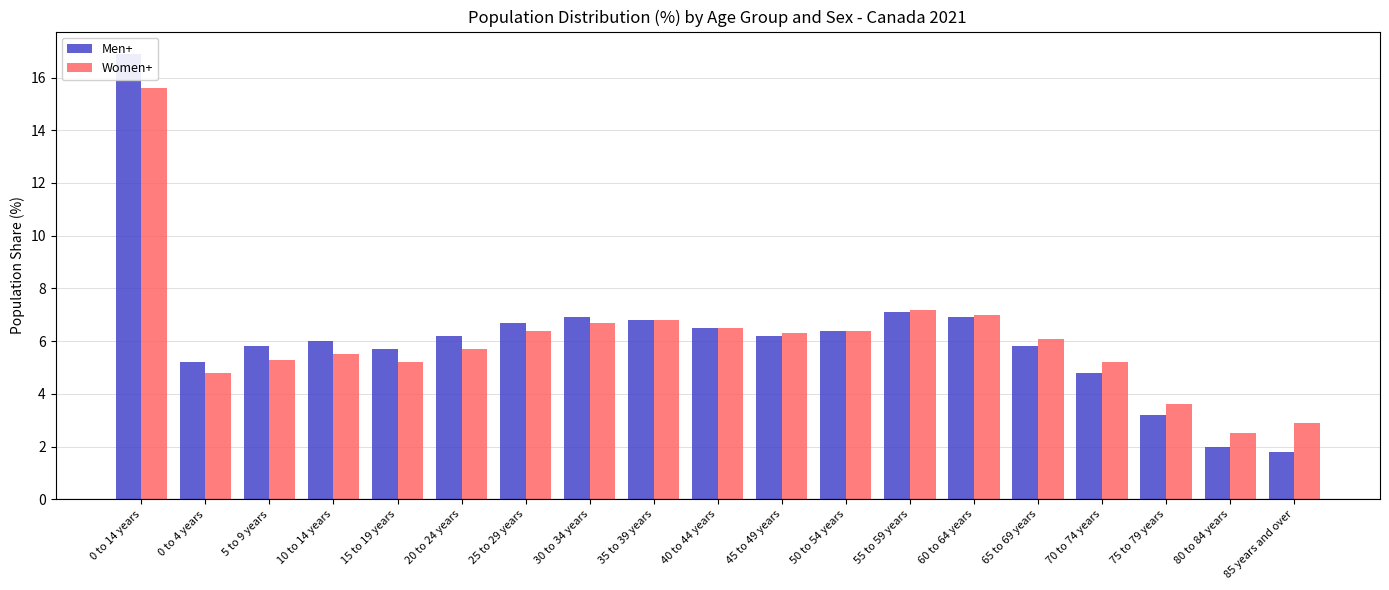

What is the smallest value displayed?

1.8